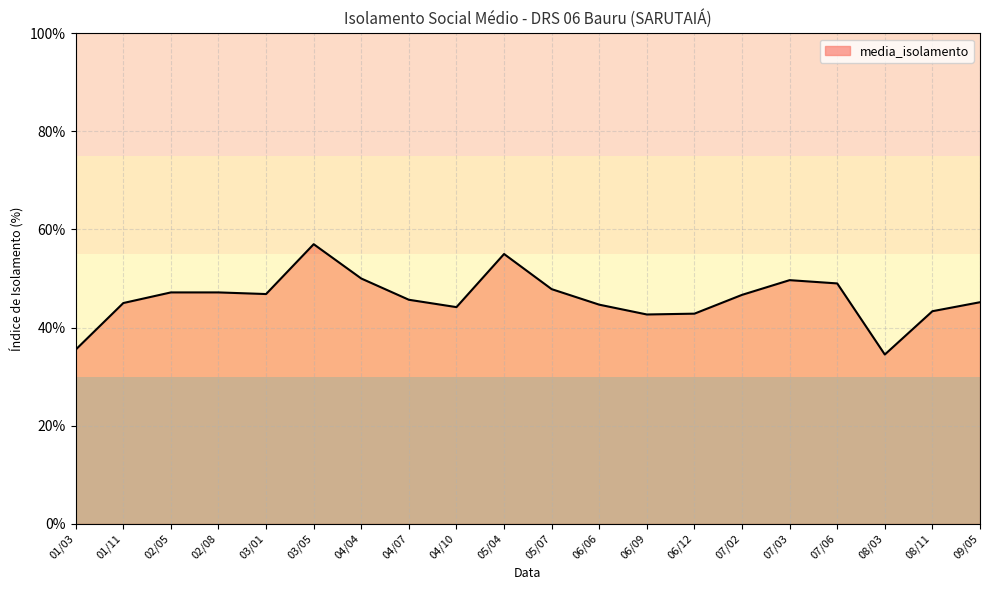

What is the smallest value displayed?

34.5